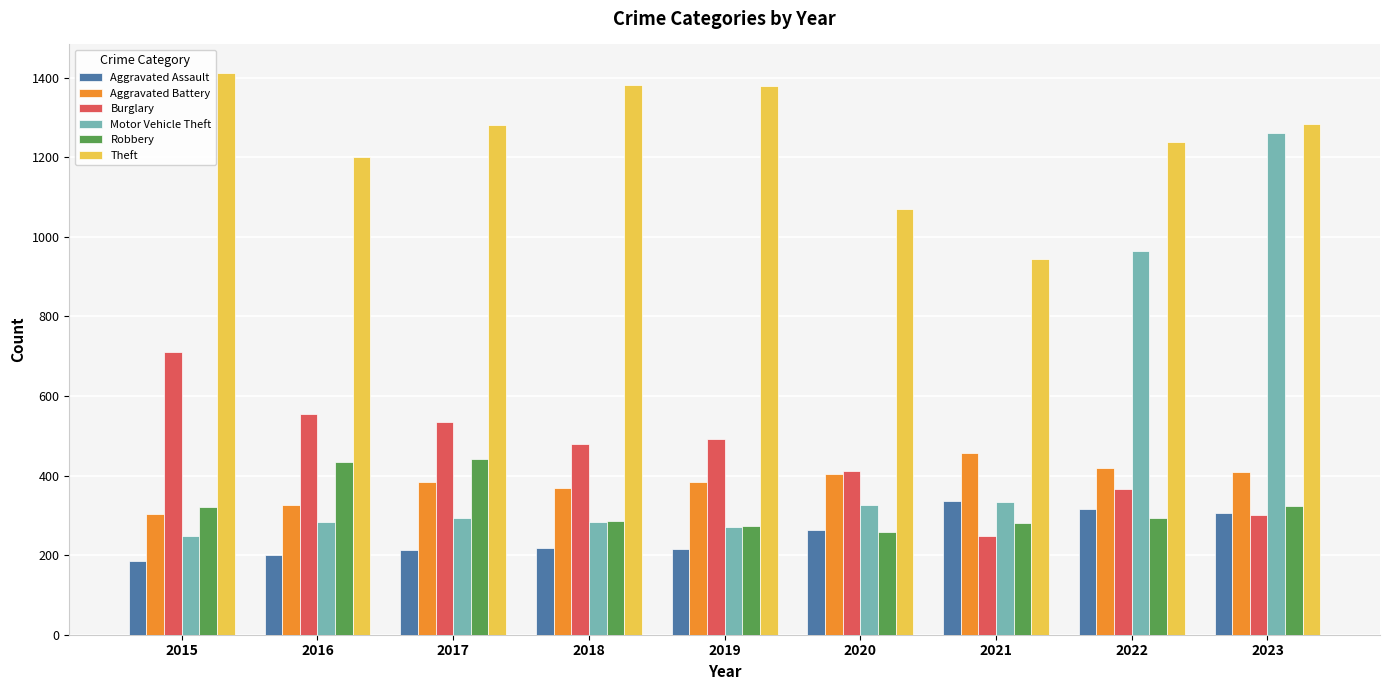

Which category has the lowest value across all series?

2015